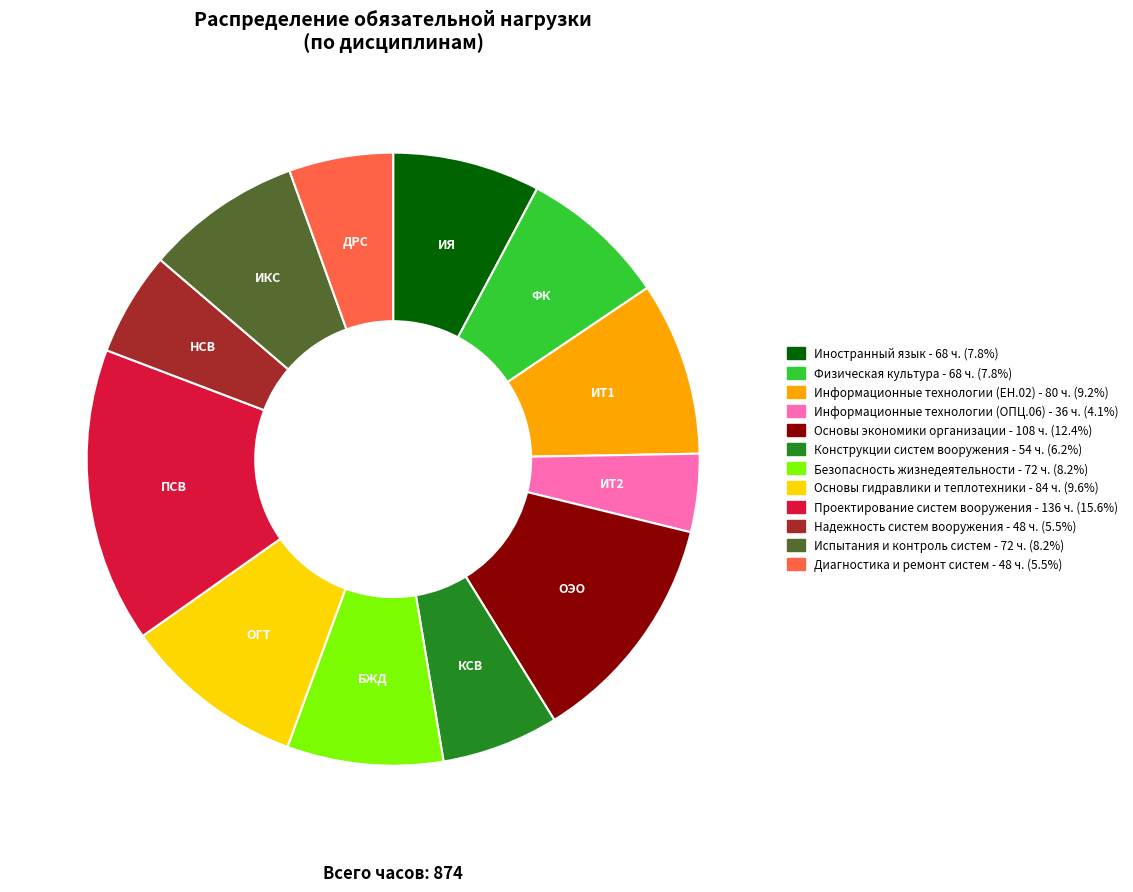

Do Информационные технологии (ОПЦ.06) and Иностранный язык together represent more than half of the pie?

No